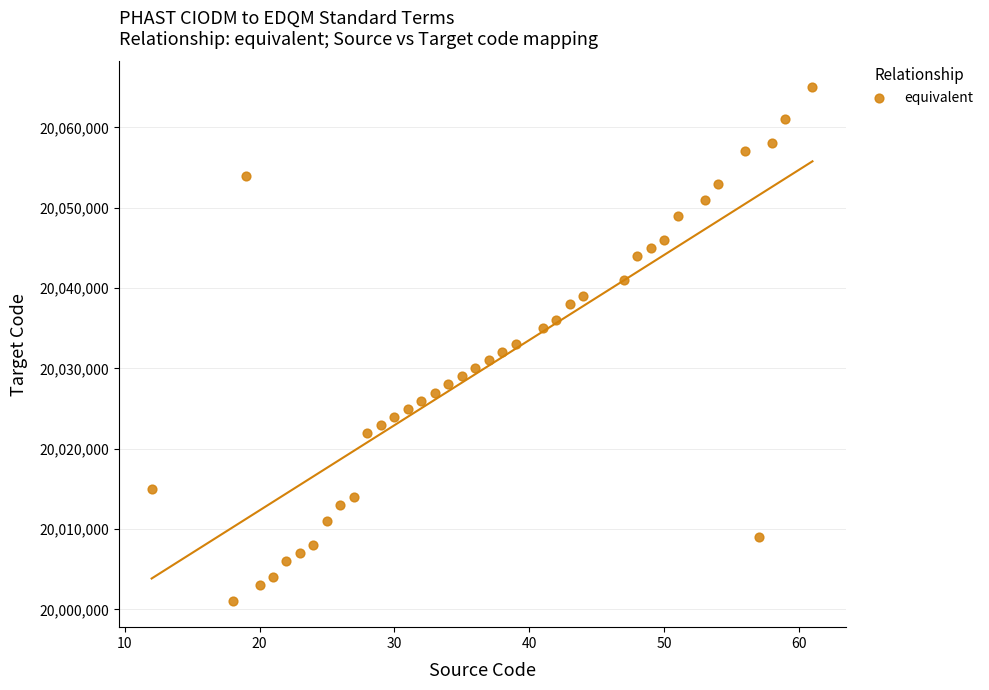

What is the range of X values (max minus min)?

49